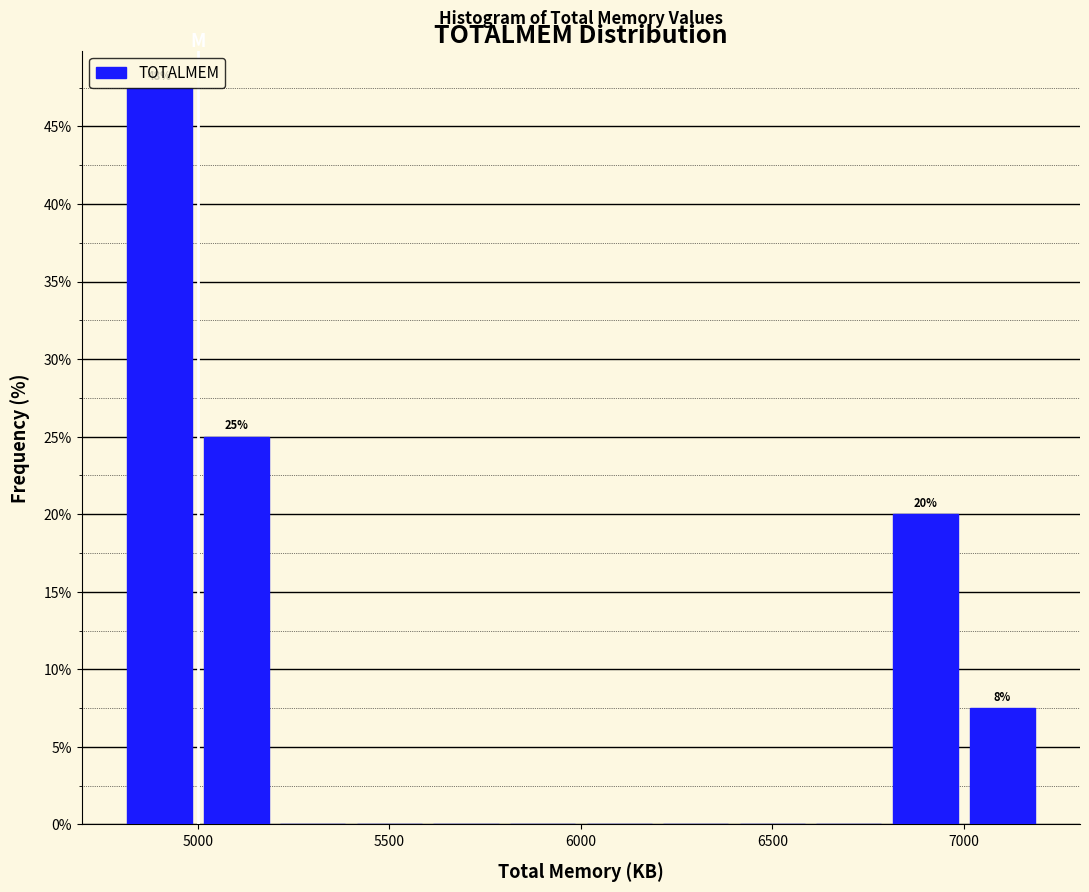

Over which range of the x-axis is the bar tallest?

4800 to 5000